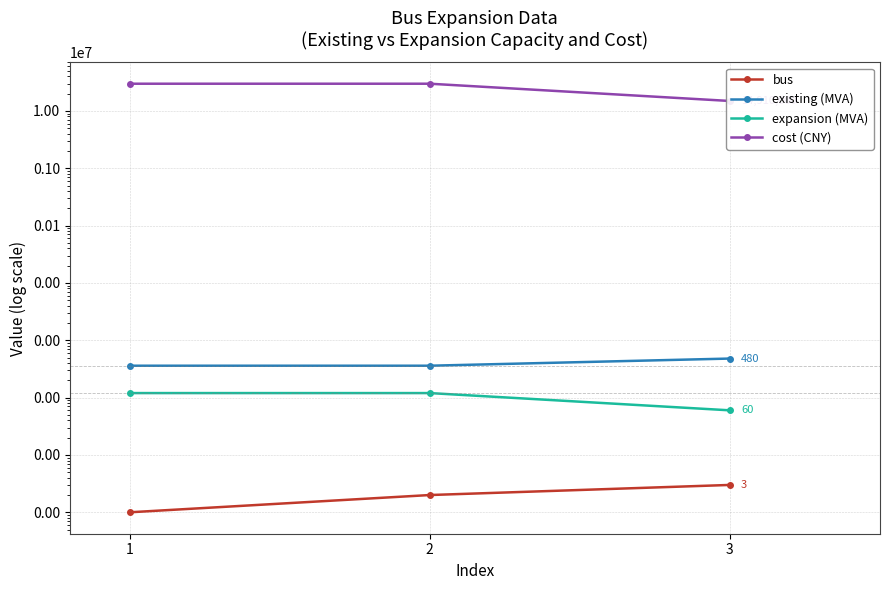

At which category is the sum across all series the highest?

2